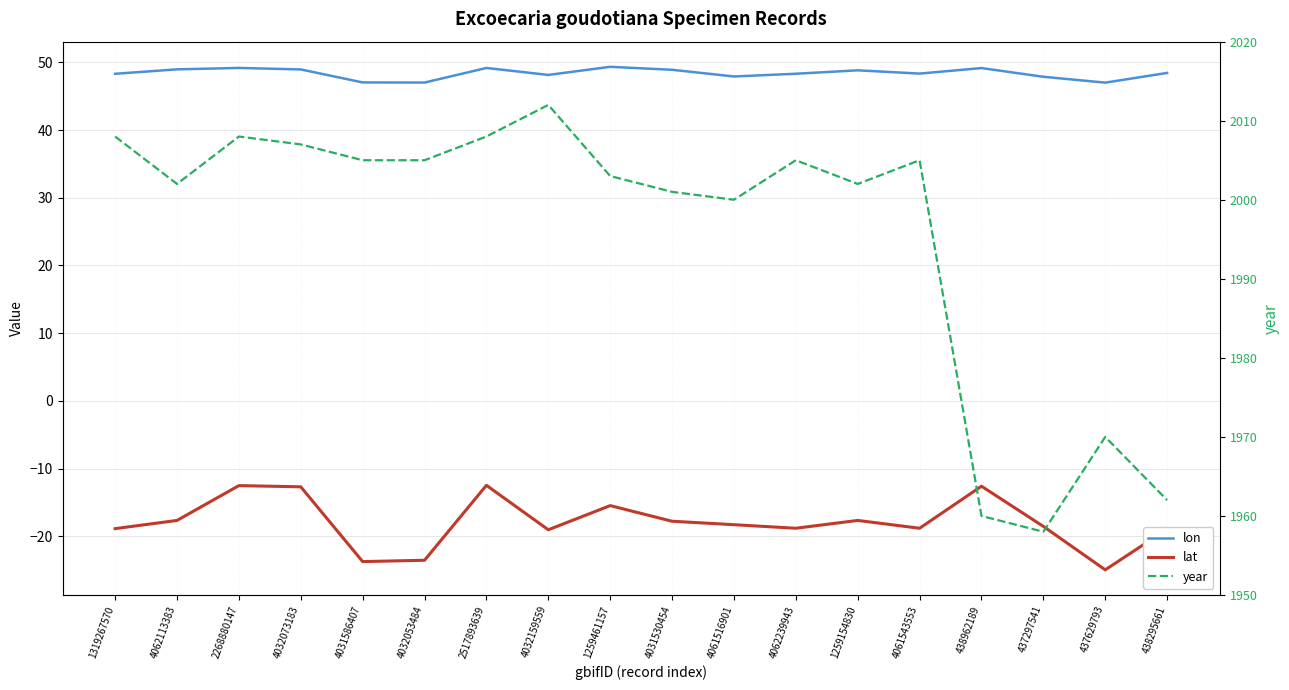

Read the lon value at 437629793.

47.0